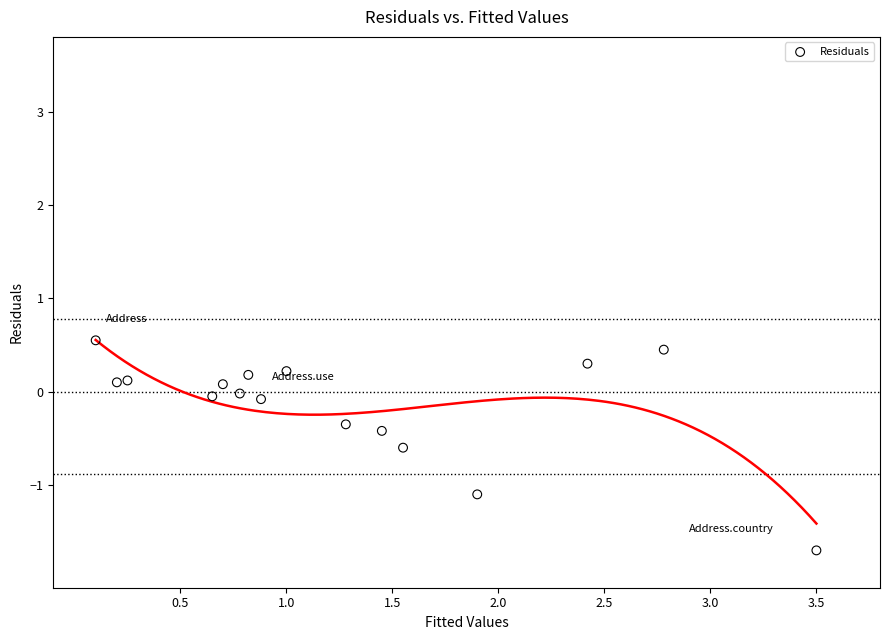

What is the range of X values (max minus min)?

3.4